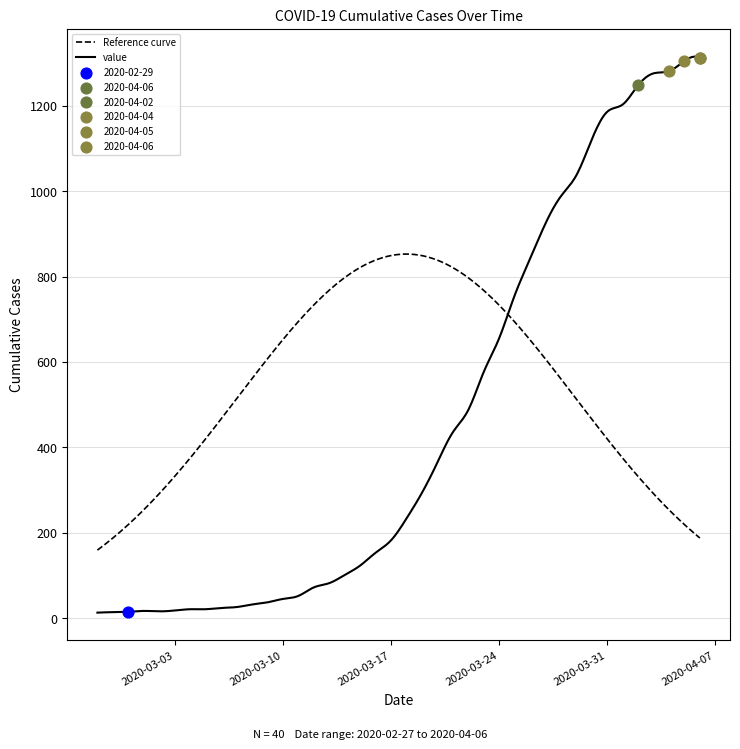

Approximately how many times larger is the value at 2020-03-31 compared to 2020-03-20?

3.3